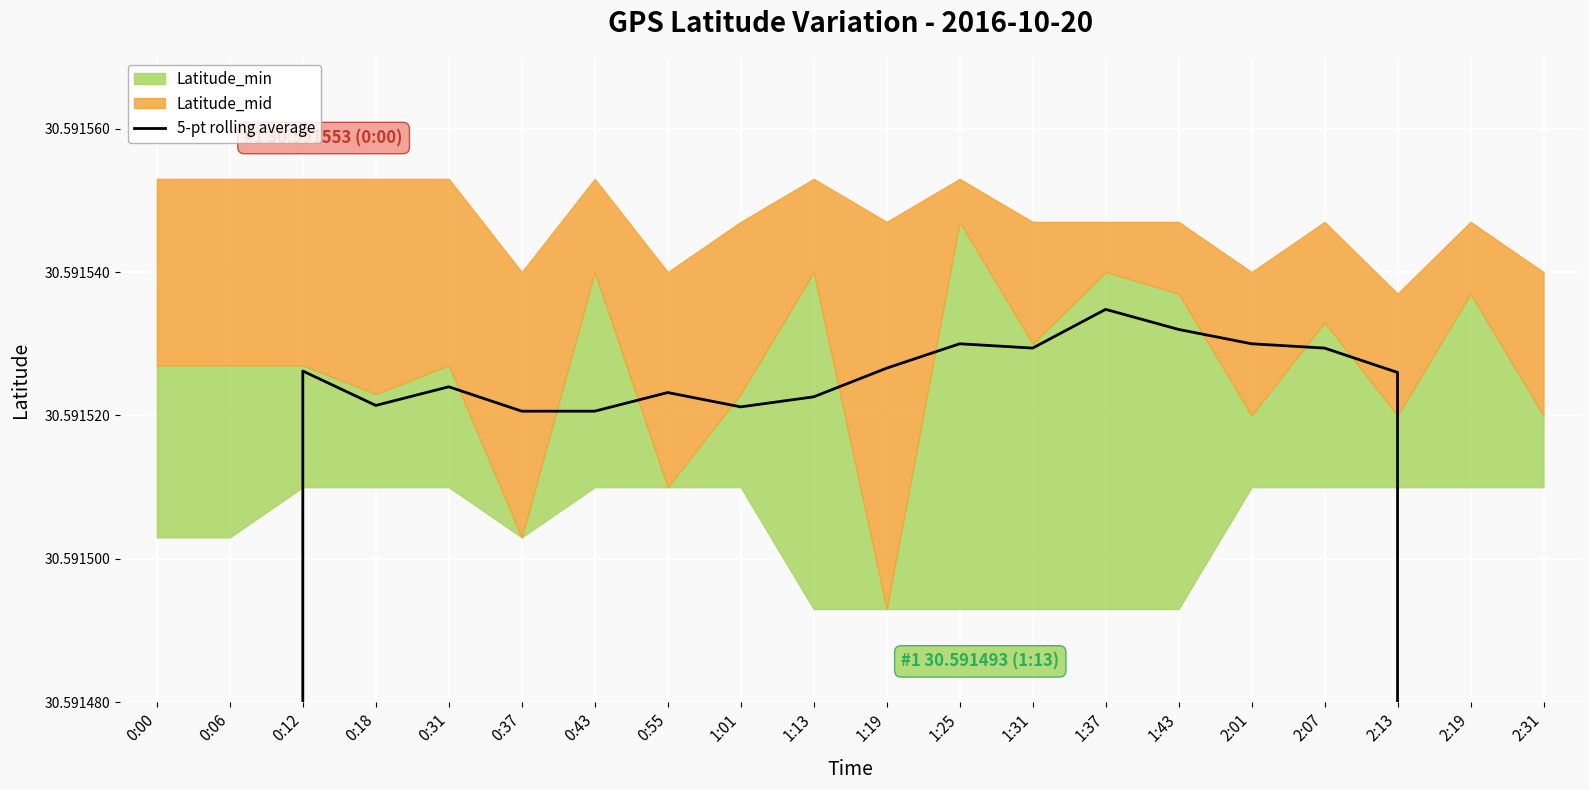

At which category does the data reach its first local peak?

0:12